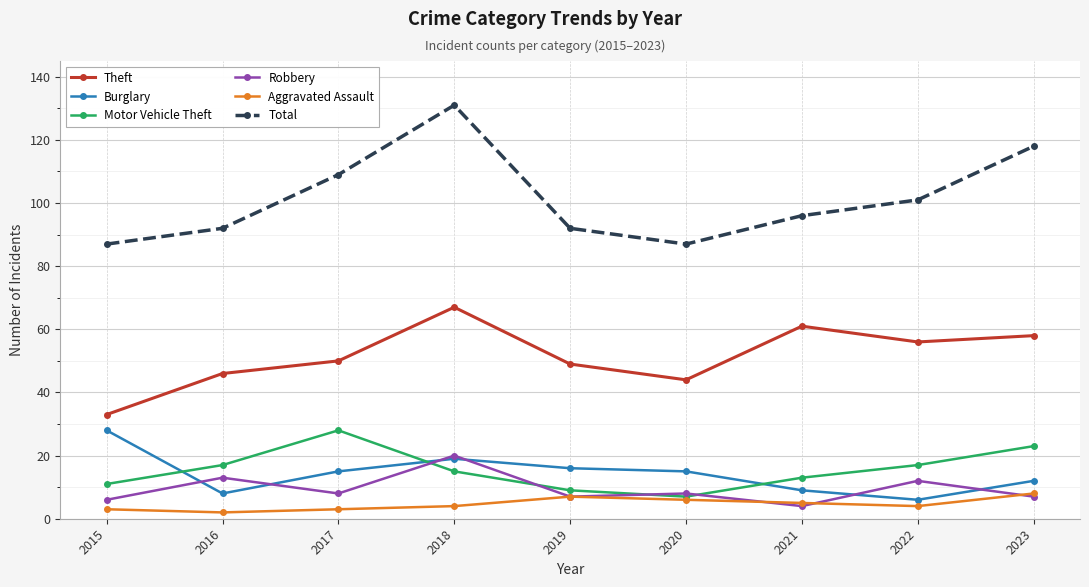

Reading left to right, list all the values displayed in this chart.

Theft: 33	46	50	67	49	44	61	56	58
Burglary: 28	8	15	19	16	15	9	6	12
Motor Vehicle Theft: 11	17	28	15	9	7	13	17	23
Robbery: 6	13	8	20	7	8	4	12	7
Aggravated Assault: 3	2	3	4	7	6	5	4	8
Total: 87	92	109	131	92	87	96	101	118